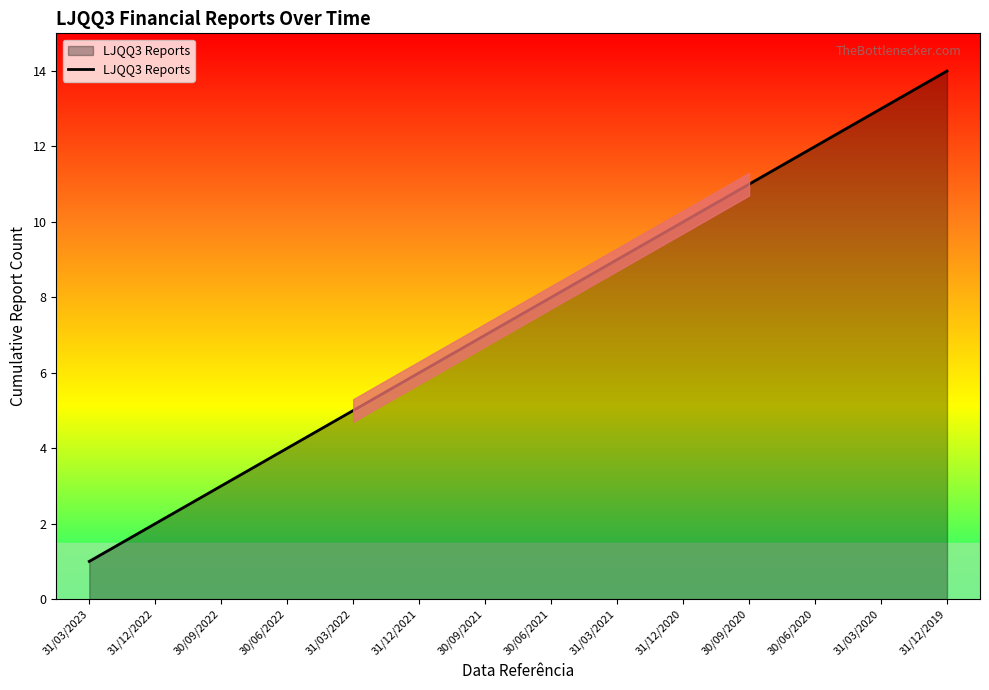

Rank the categories by value from lowest to highest.

31/03/2023, 31/12/2022, 30/09/2022, 30/06/2022, 31/03/2022, 31/12/2021, 30/09/2021, 30/06/2021, 31/03/2021, 31/12/2020, 30/09/2020, 30/06/2020, 31/03/2020, 31/12/2019